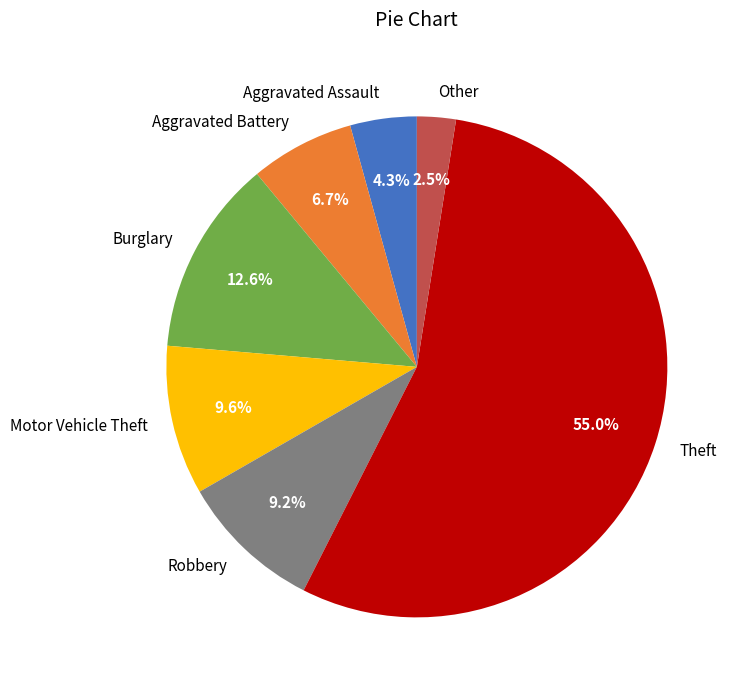

Between Burglary and Theft, which is larger?

Theft